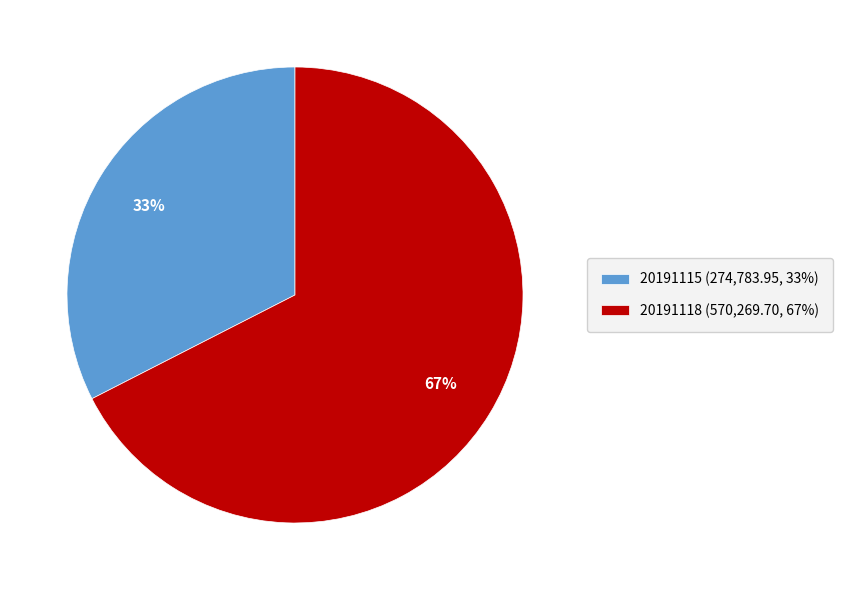

Is there any slice that represents more than half of the pie?

Yes